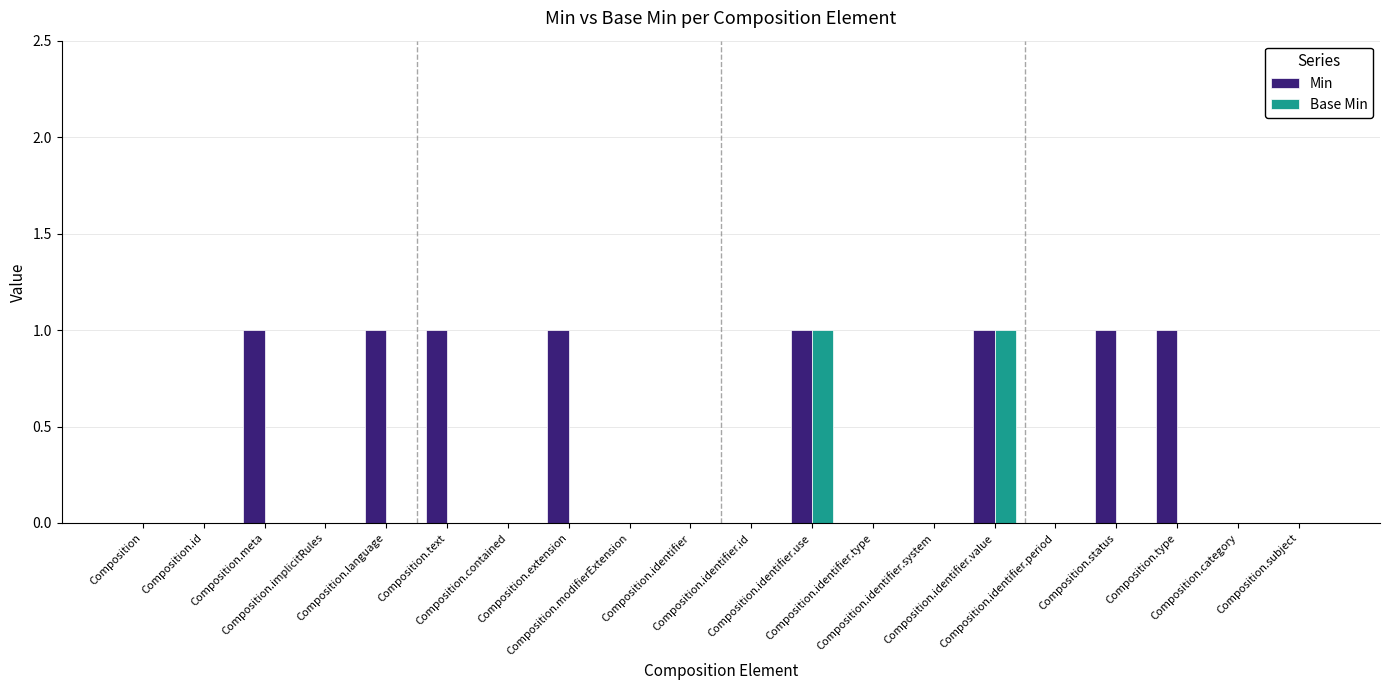

Which has a higher value, Composition.language or Composition.id?

Composition.language